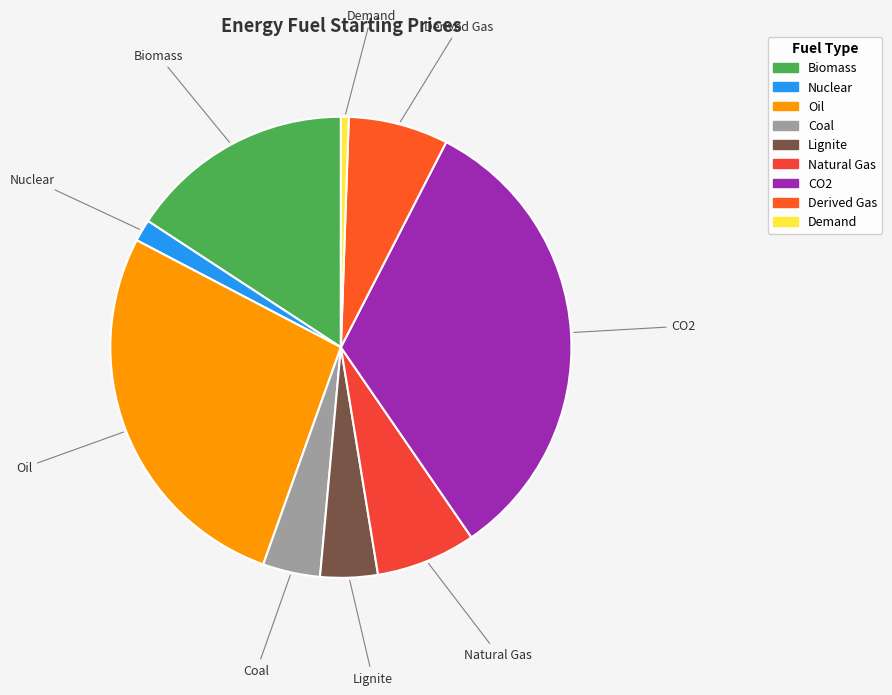

Is the sum of Natural Gas and Demand greater than half?

No